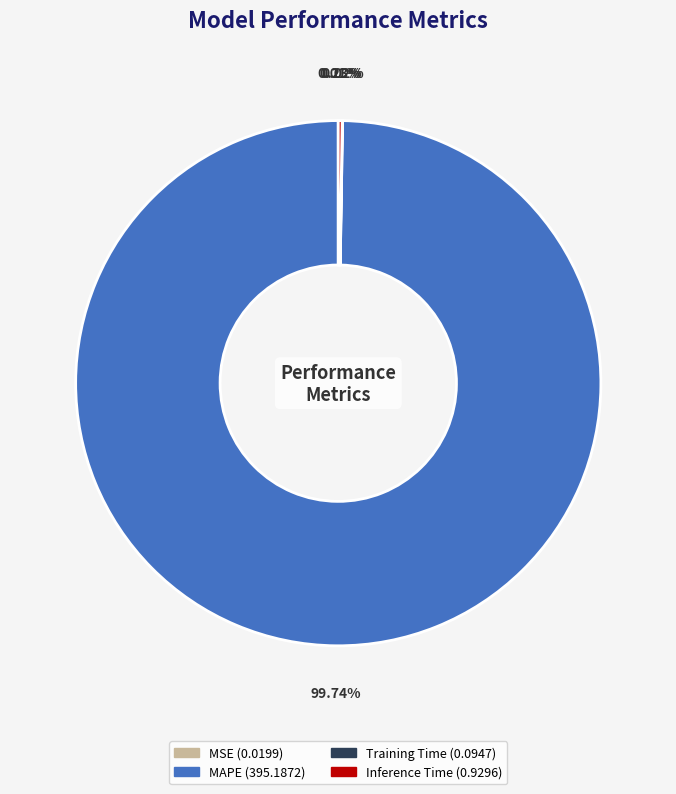

Is there any slice that represents more than half of the pie?

Yes